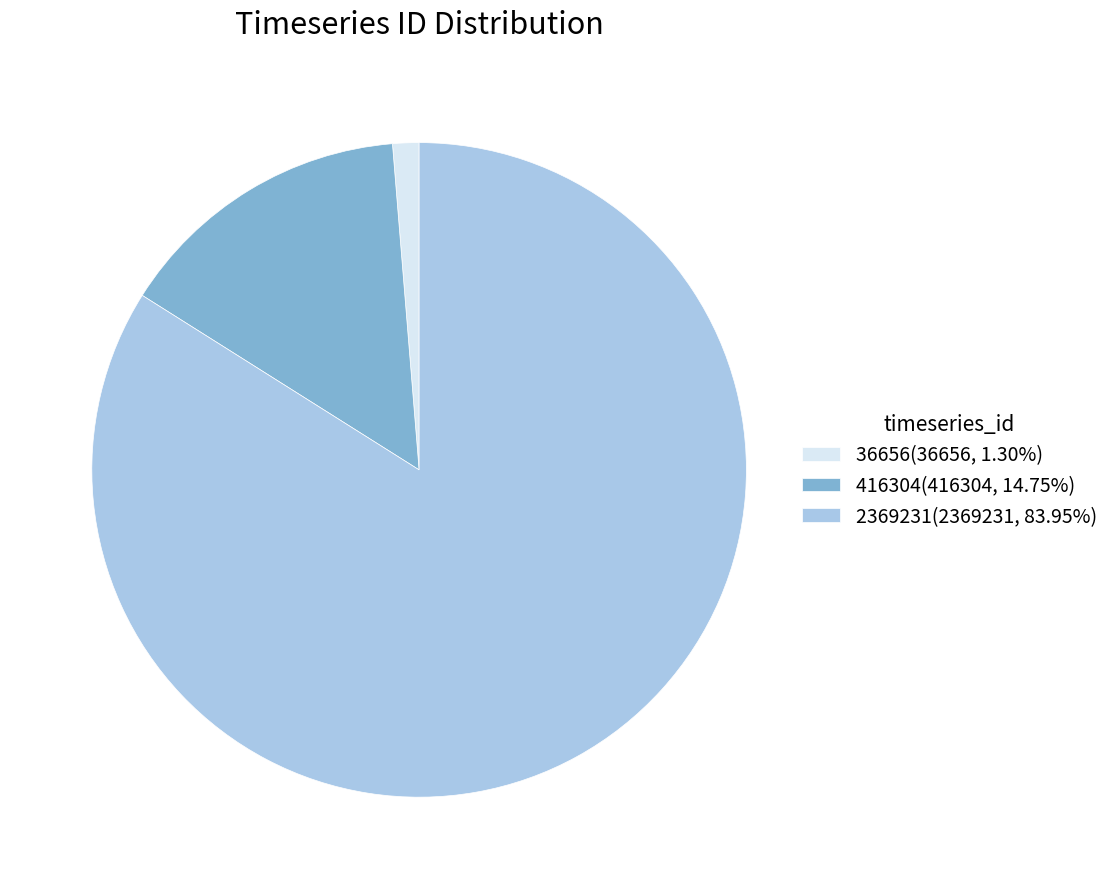

Count the number of slices in the pie.

3